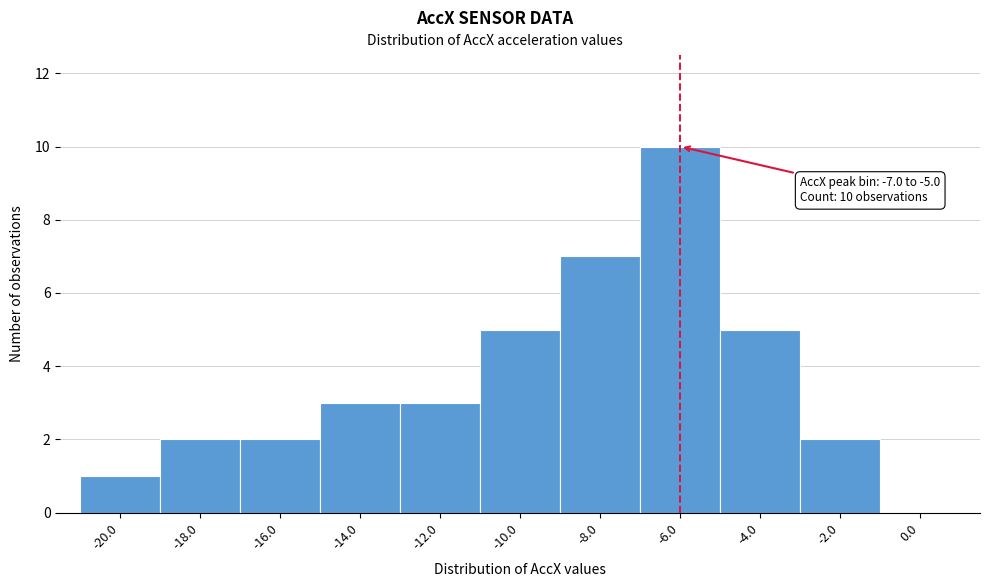

Over which range of the x-axis is the bar tallest?

-7 to -5